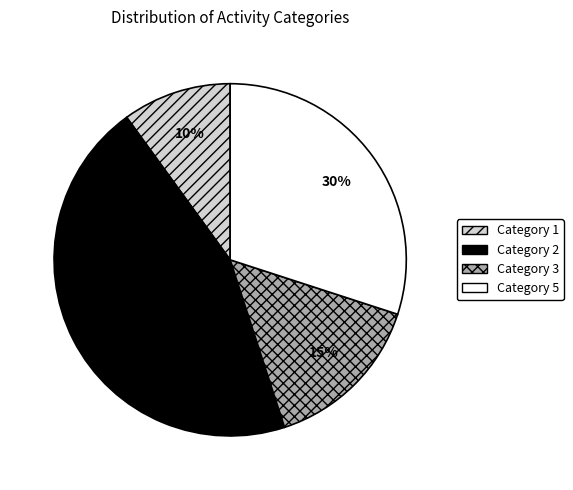

Which slice is the largest?

Category 2